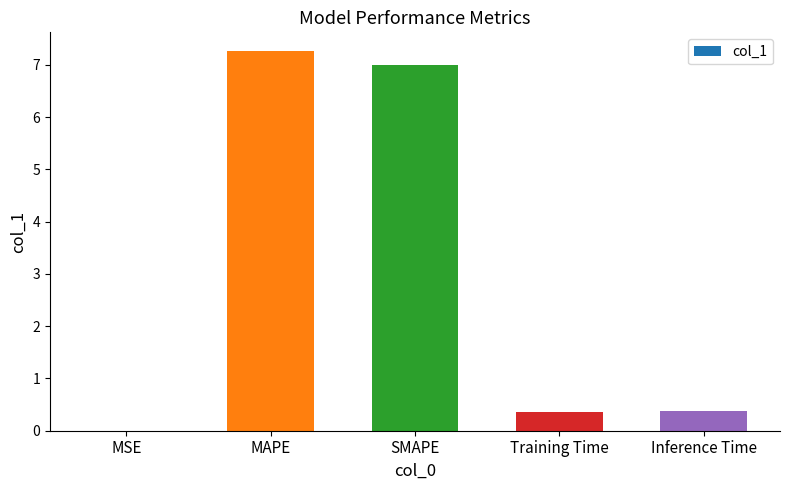

True or false: the data shows 11.7 at MAPE.

False